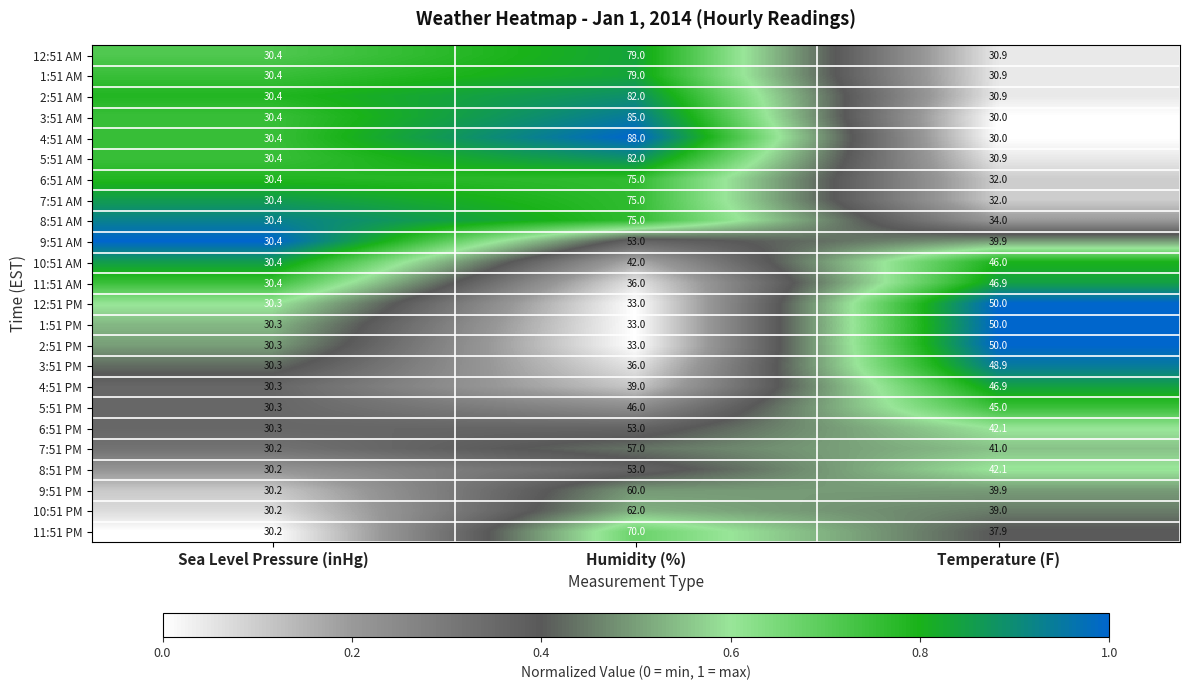

Which series has the widest spread of values?

4:51 AM